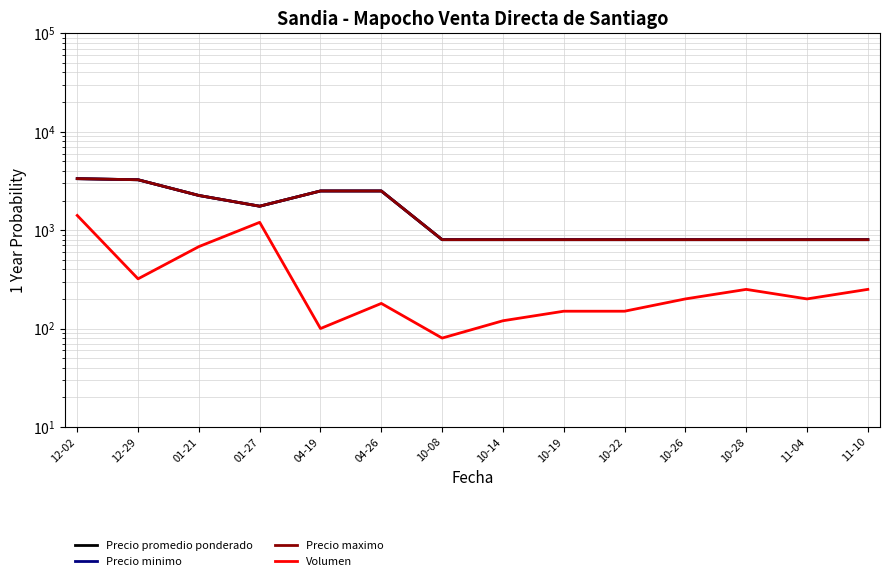

Rank the categories by Volumen value from lowest to highest.

10-08, 04-19, 10-14, 10-19, 10-22, 04-26, 10-26, 11-04, 10-28, 11-10, 12-29, 01-21, 01-27, 12-02